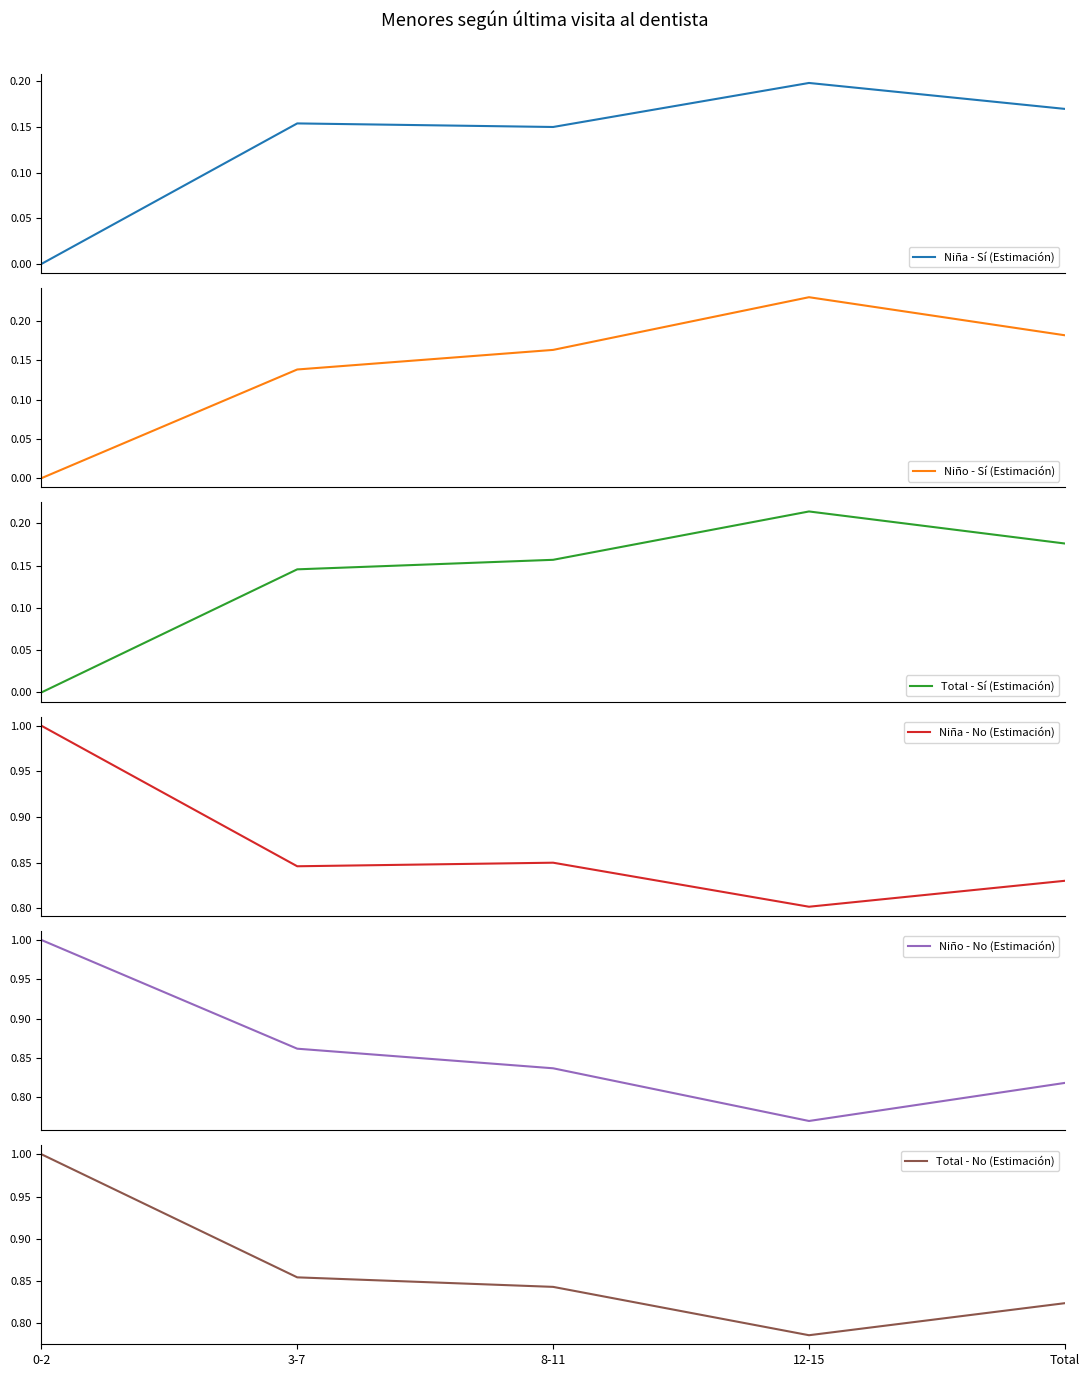

Which series has the widest spread of values?

Niño - No (Estimación)